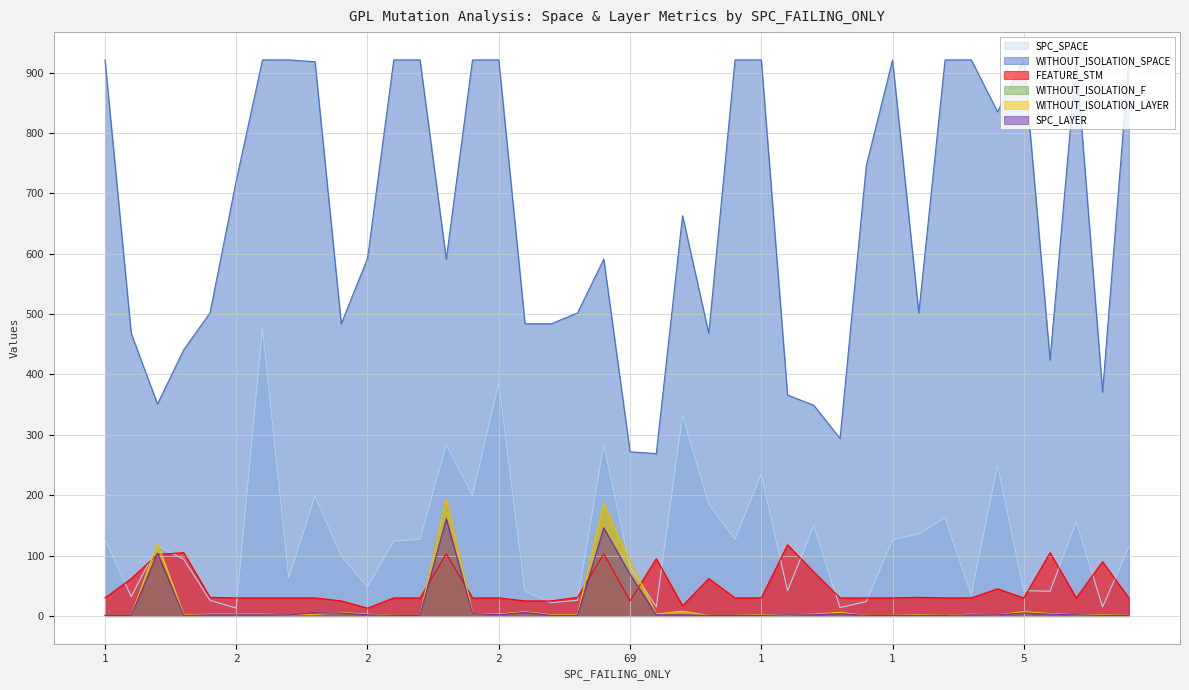

Reading left to right, what are all the values shown in this chart?

SPC_SPACE: 128	32	116	94	26	13	478	63	199	100	48	124	127	284	200	386	41	22	26	284	82	15	332	186	127	235	42	149	14	24	126	136	163	35	250	42	41	156	15	114
WITHOUT_ISOLATION_SPACE: 921	468	351	441	502	721	921	921	918	484	592	921	921	591	921	921	484	484	502	591	272	269	663	468	921	921	366	349	294	746	921	502	921	921	835	921	424	921	371	921
FEATURE_STM: 30	62	102	105	31	30	30	30	30	25	13	30	30	103	30	30	25	25	31	103	25	95	17	62	30	30	118	73	30	30	30	31	30	30	45	30	105	30	90	30
WITHOUT_ISOLATION_F: 1	1	120	2	3	3	3	2	3	6	3	1	1	194	4	3	7	2	2	186	91	3	8	1	1	2	2	3	6	1	1	2	1	3	2	7	4	2	2	1
WITHOUT_ISOLATION_LAYER: 1	1	120	2	3	3	3	2	3	6	3	1	1	194	4	3	7	2	2	186	91	3	8	1	1	2	2	3	6	1	1	2	1	3	2	7	4	2	2	1
SPC_LAYER: 1	1	104	1	2	2	2	2	5	5	2	1	1	161	4	2	6	1	1	146	69	2	2	1	1	1	2	2	4	1	1	1	1	2	2	5	3	2	1	1